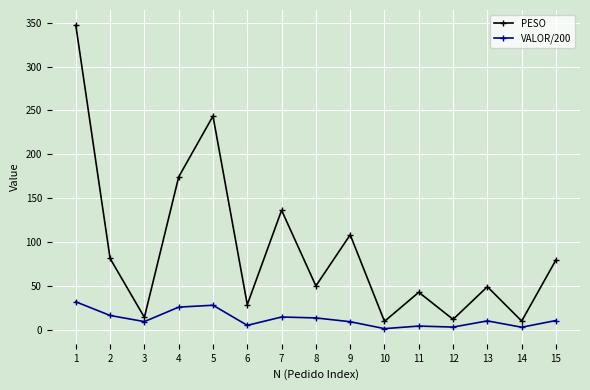

What is the total value across all series at 3?

23.3